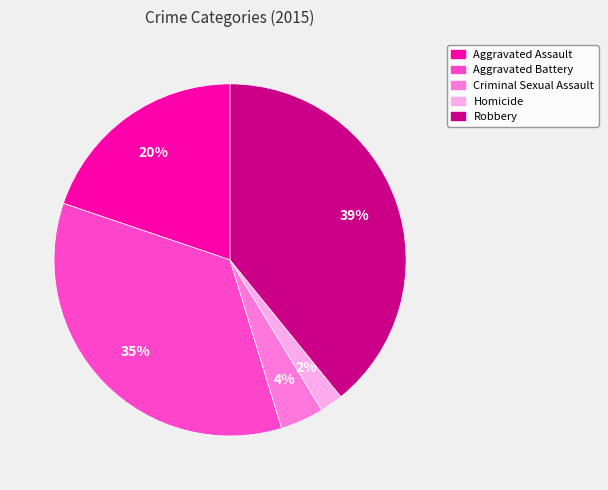

Rank the categories by value from lowest to highest.

Homicide, Criminal Sexual Assault, Aggravated Assault, Aggravated Battery, Robbery